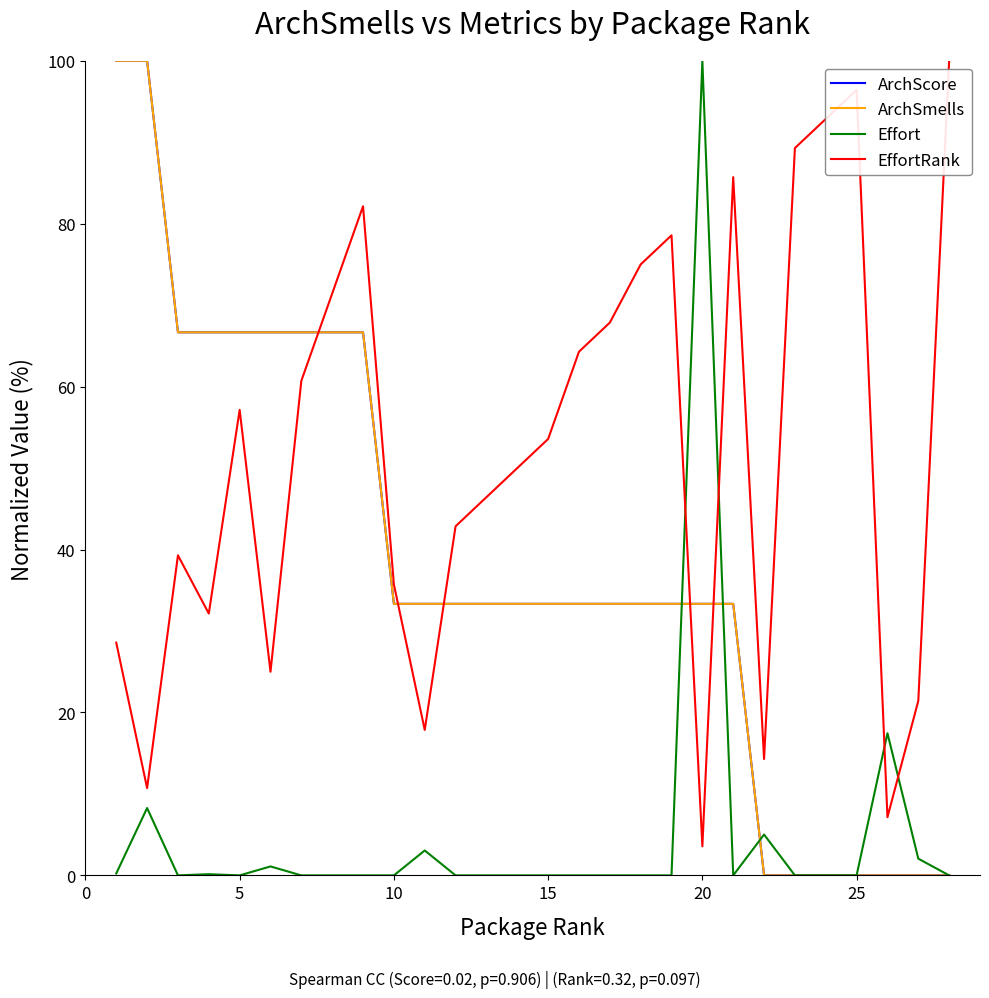

Does the chart have visible grid lines?

No